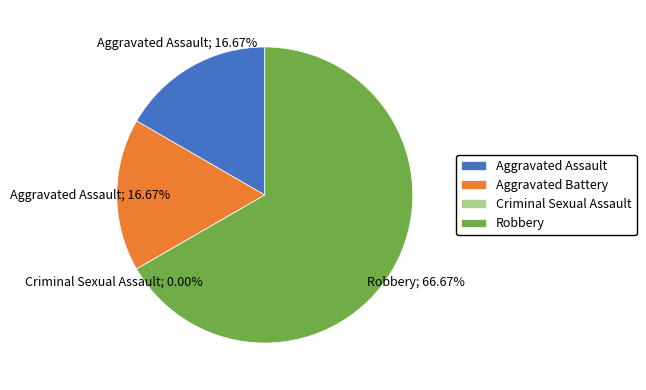

How many slices are in this pie chart?

4